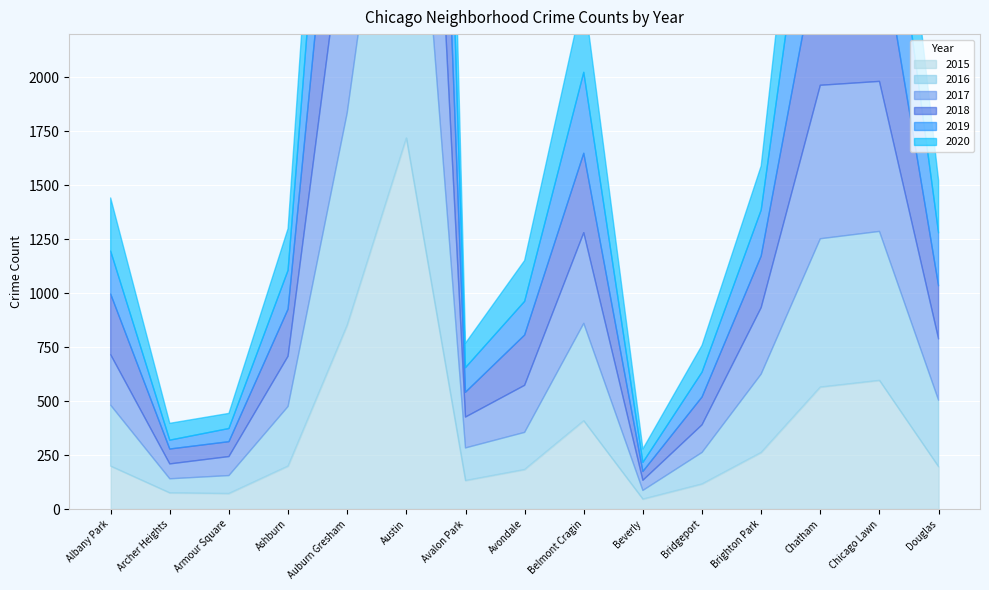

What is the label of the 7th point from the right?

Belmont Cragin